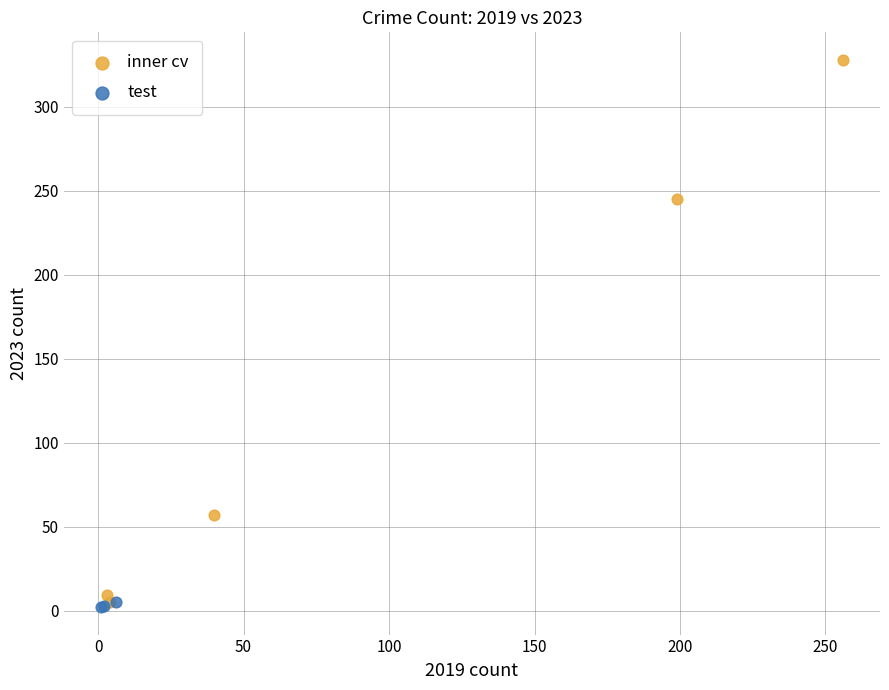

Which series has the widest spread of Y values?

inner cv